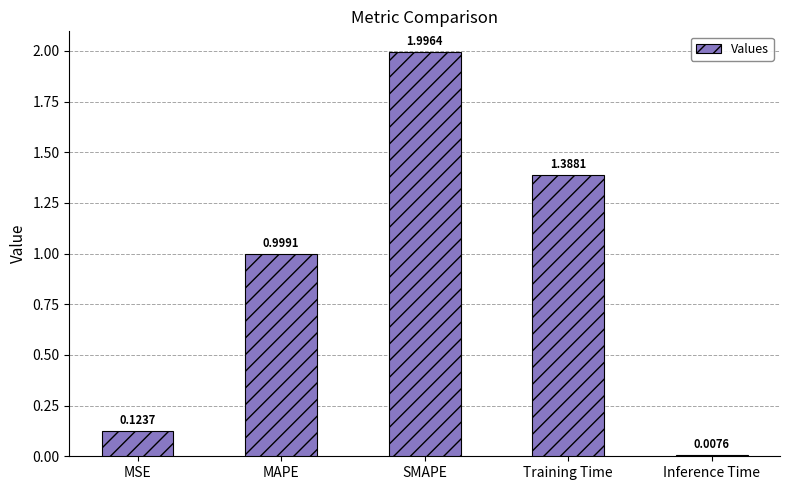

Rank the categories by value from lowest to highest.

Inference Time, MSE, MAPE, Training Time, SMAPE